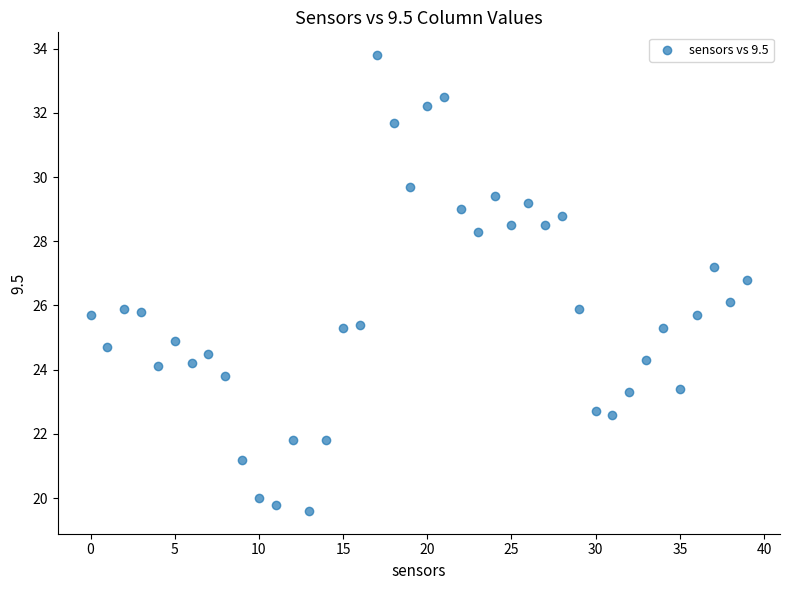

What is the range of Y values (max minus min)?

14.2